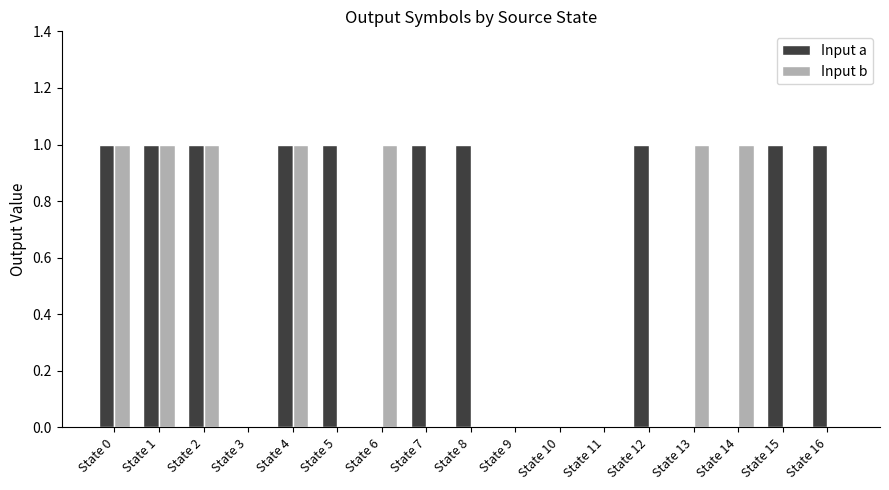

Reading left to right, list all the values displayed in this chart.

Input a: State 0=1	State 1=1	State 2=1	State 3=0	State 4=1	State 5=1	State 6=0	State 7=1	State 8=1	State 9=0	State 10=0	State 11=0	State 12=1	State 13=0	State 14=0	State 15=1	State 16=1
Input b: State 0=1	State 1=1	State 2=1	State 3=0	State 4=1	State 5=0	State 6=1	State 7=0	State 8=0	State 9=0	State 10=0	State 11=0	State 12=0	State 13=1	State 14=1	State 15=0	State 16=0